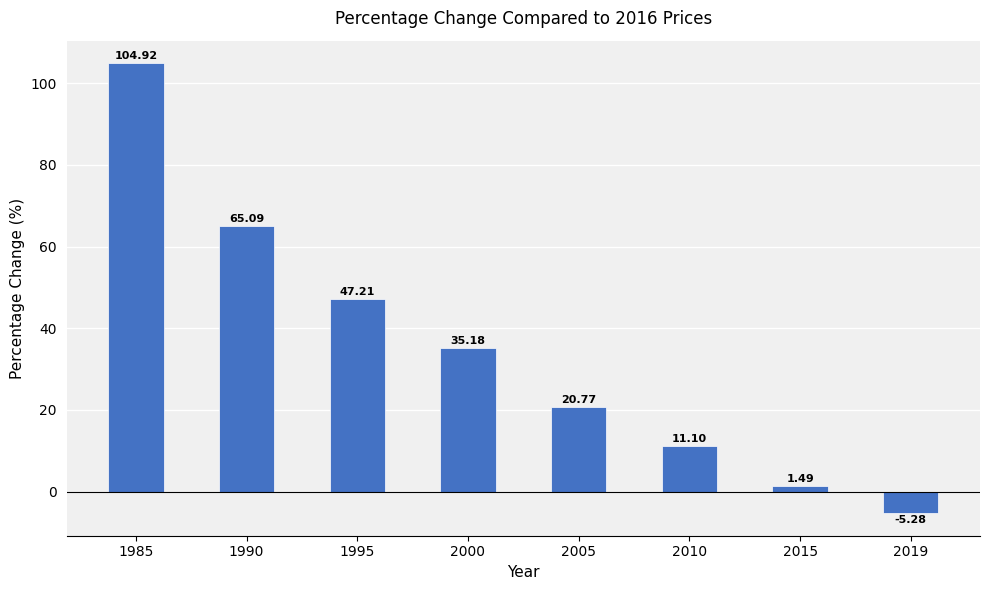

List the labels in order of value, largest first.

1985, 1990, 1995, 2000, 2005, 2010, 2015, 2019